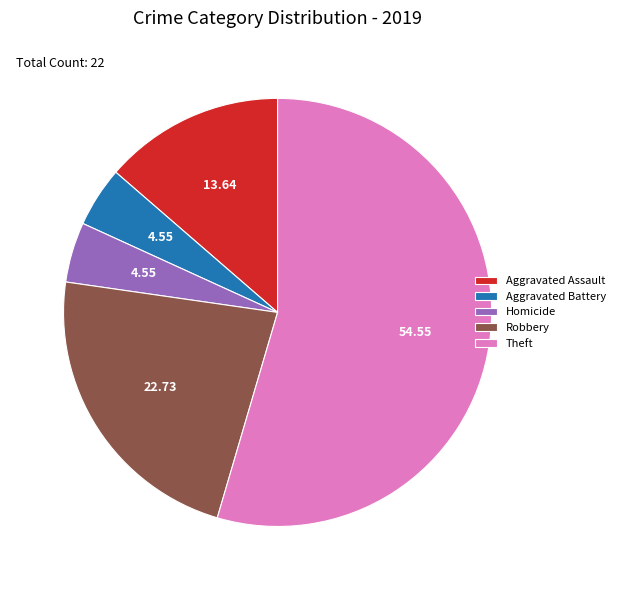

Approximately how many times larger is the value at Robbery compared to Theft?

0.4